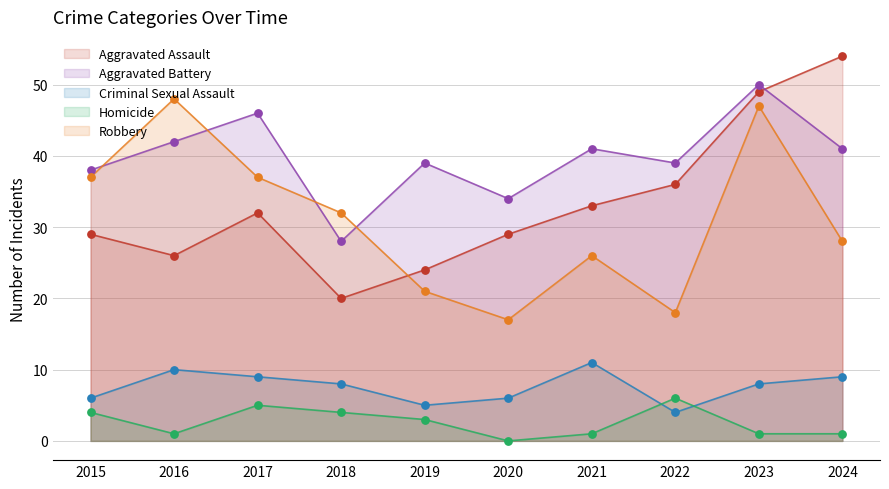

What are all the series names shown in the legend?

Aggravated Assault, Aggravated Battery, Criminal Sexual Assault, Homicide, Robbery